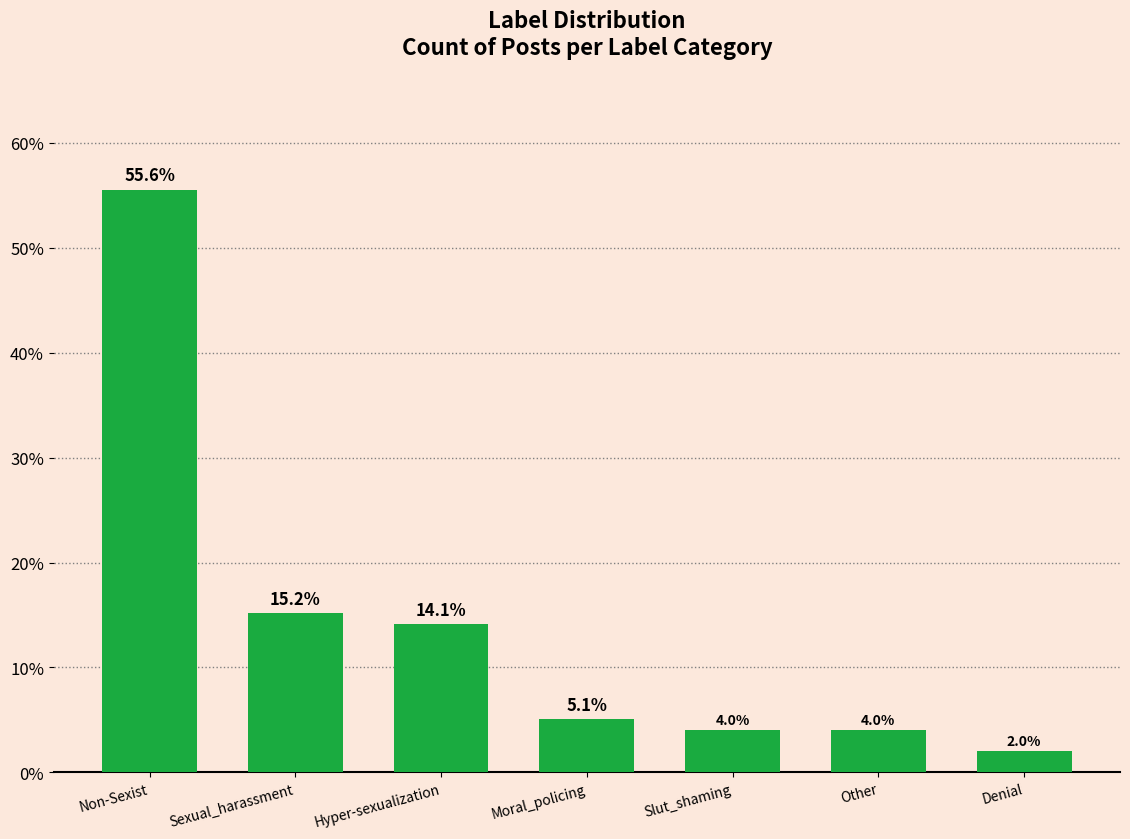

Reading left to right, extract all data points from this chart.

55.6	15.2	14.1	5.1	4.0	4.0	2.0